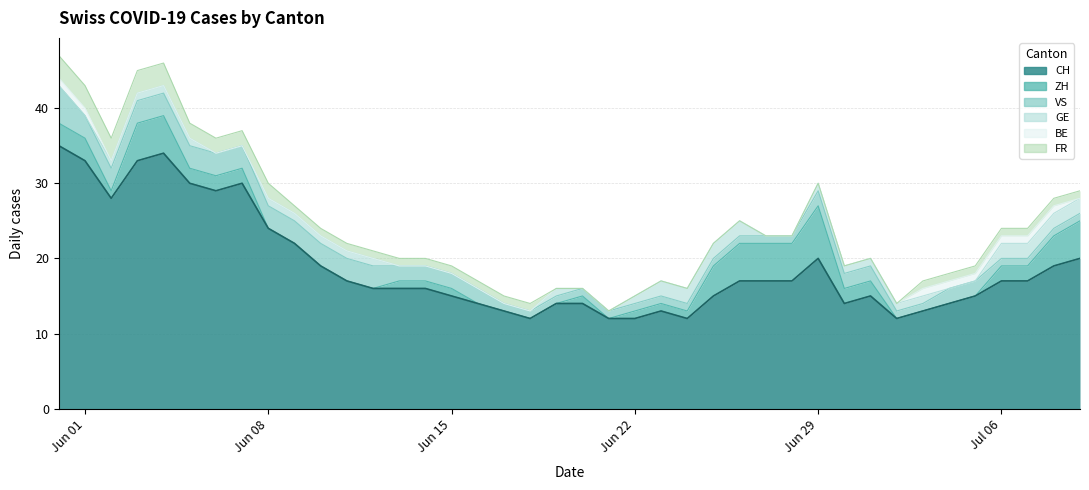

What value does the CH series have at 16?

14